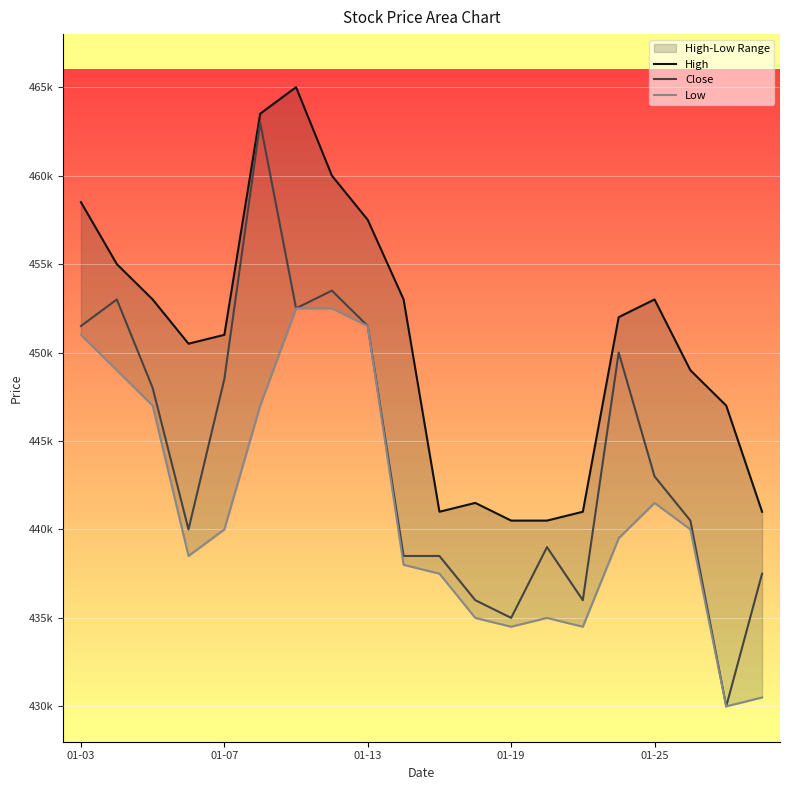

At which label does Low first exceed 440000?

01-03